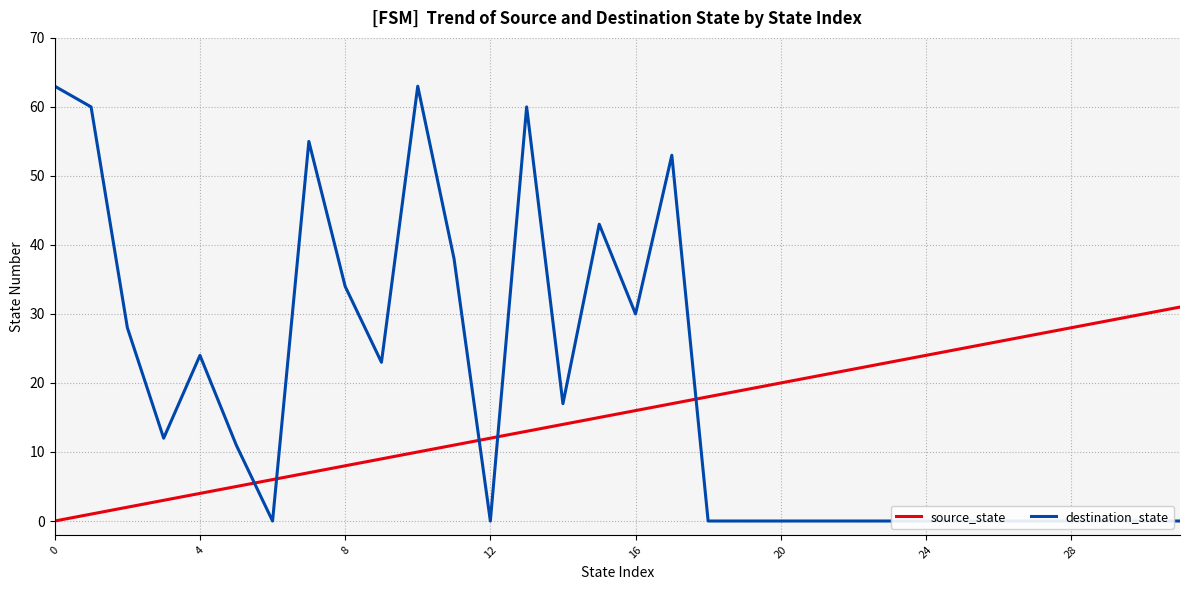

Reading left to right, transcribe all the data shown in this chart.

source_state: 0	1	2	3	4	5	6	7	8	9	10	11	12	13	14	15	16	17	18	19	20	21	22	23	24	25	26	27	28	29	30	31
destination_state: 63	60	28	12	24	11	0	55	34	23	63	38	0	60	17	43	30	53	0	0	0	0	0	0	0	0	0	0	0	0	0	0